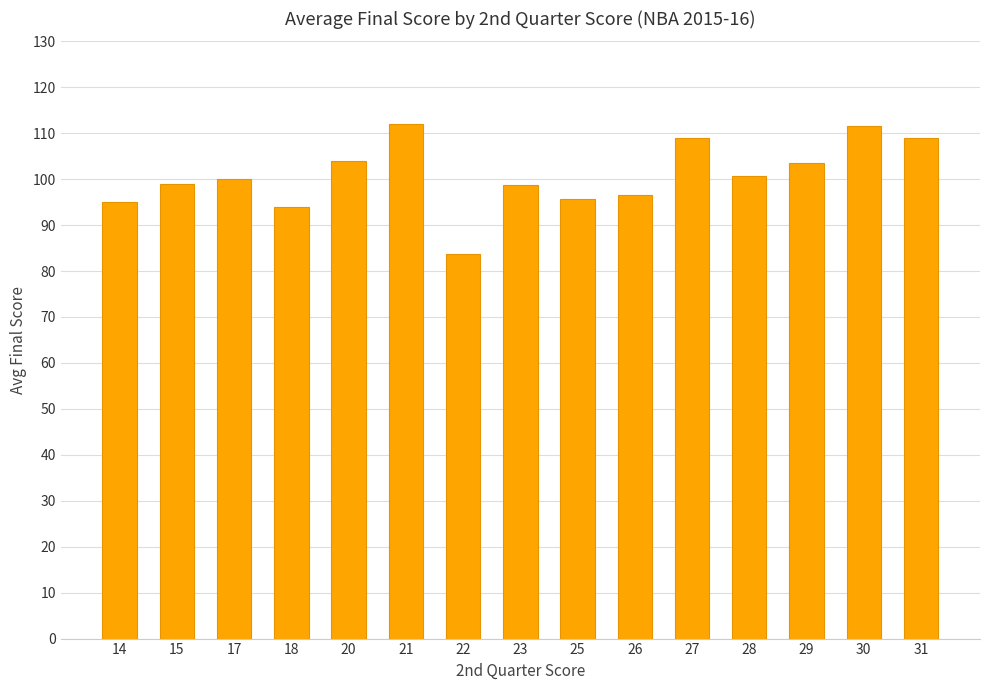

The chart shows a value of 153.4 at 20. True or false?

False